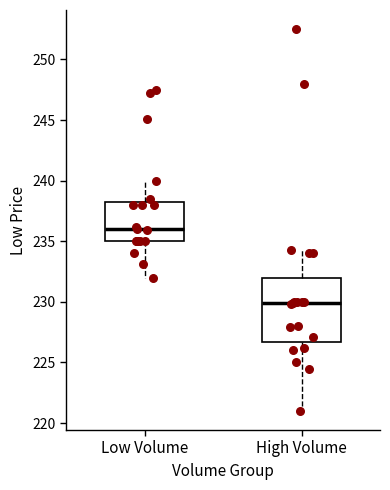

Which box has the highest median line?

Low Volume